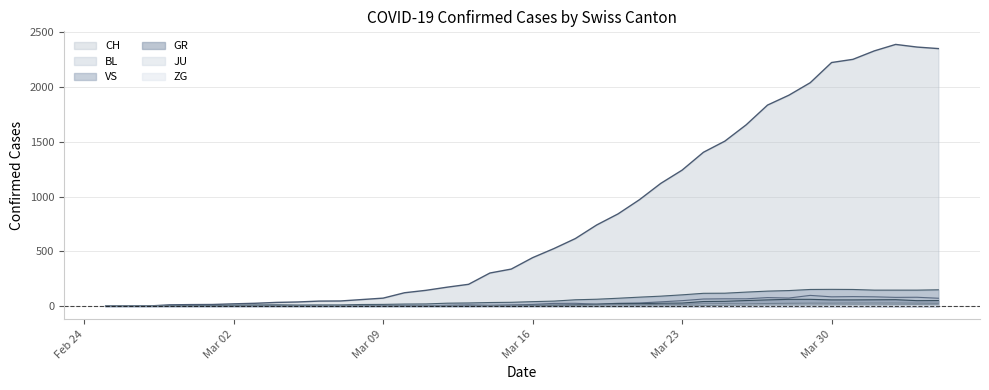

Which series has the largest total across all categories?

CH